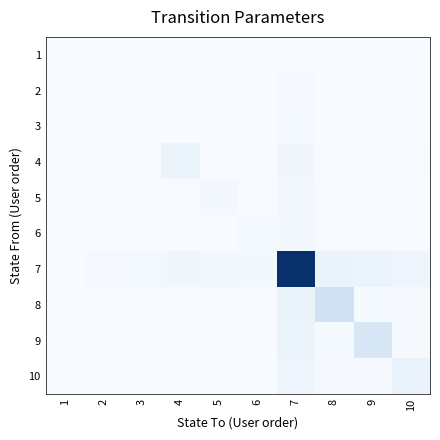

List the series in order of their peak value, highest first.

7, 8, 9, 10, 4, 5, 6, 3, 2, 1